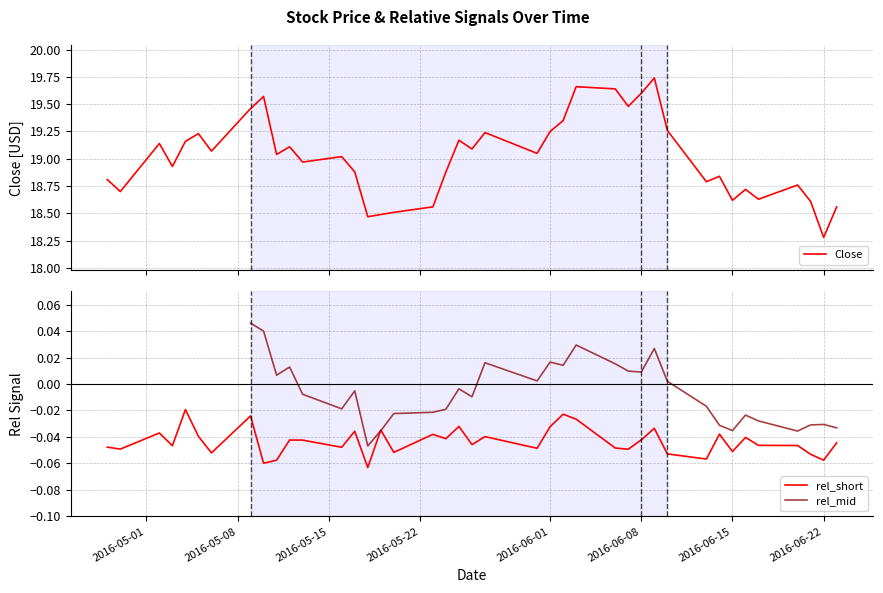

Is it true that rel_short equals -0.0 at 2016-06-15?

False